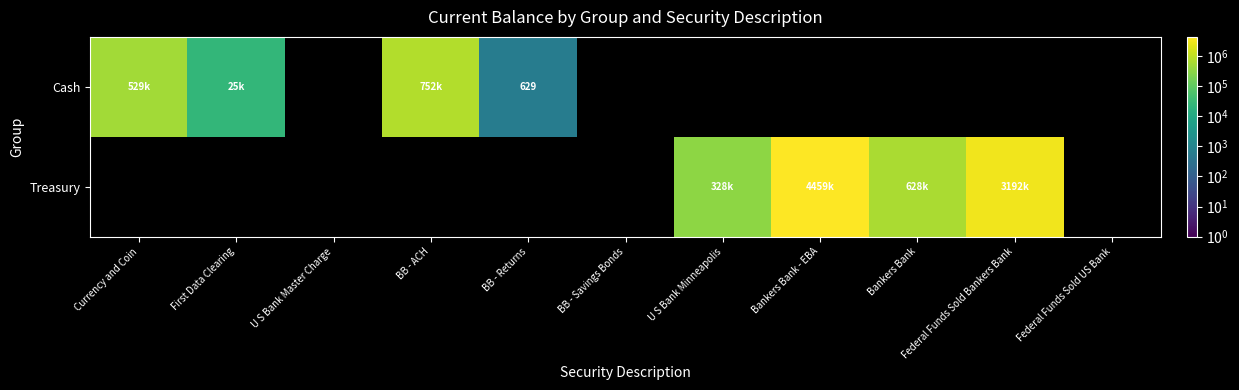

At which category is the sum across all series the highest?

Bankers Bank - EBA